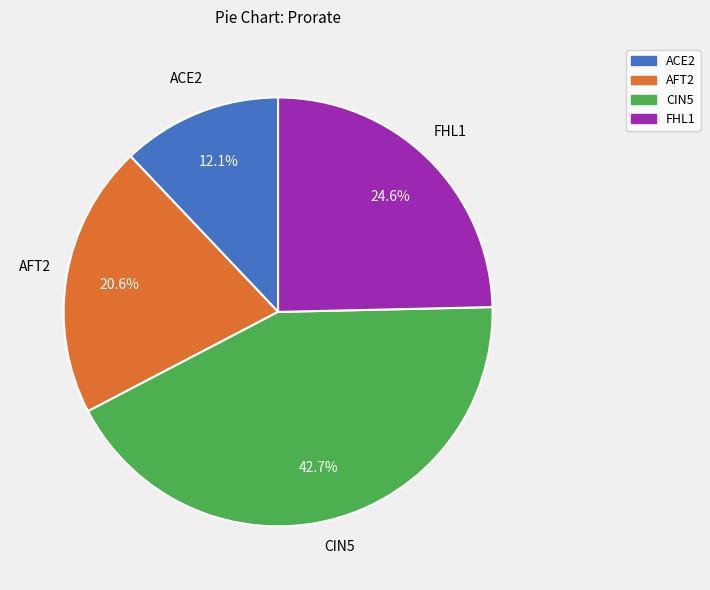

How many segments does this pie chart have?

4